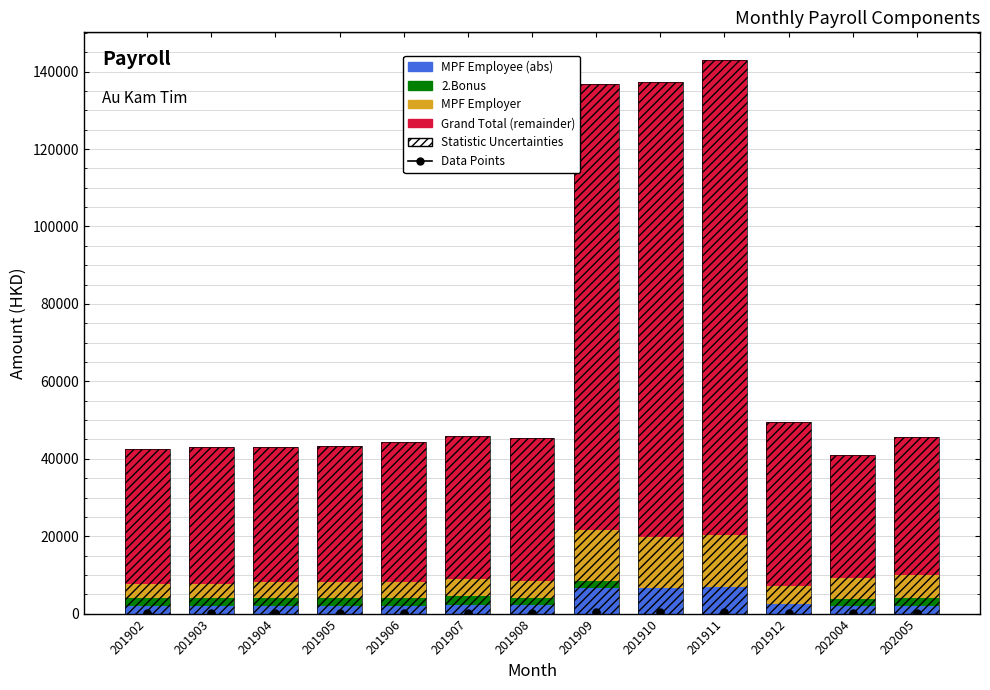

Reading left to right, what are all the values shown in this chart?

MPF Employee (abs): 201902=2049.3	201903=2069.3	201904=2049.3	201905=2061.1	201906=2104.3	201907=2189.2	201908=2140.9	201909=6512.6	201910=6635.8	201911=6808.8	201912=2378.8	202004=1881.3	202005=2093.7
2.Bonus: 201902=2000.0	201903=2000.0	201904=2000.0	201905=2000.0	201906=2000.0	201907=2300.0	201908=2000.0	201909=2000.0	201910=0.0	201911=0.0	201912=0.0	202004=2000.0	202005=2000.0
MPF Employer: 201902=3688.8	201903=3724.8	201904=4098.7	201905=4122.1	201906=4208.7	201907=4378.4	201908=4281.9	201909=13025.2	201910=13271.5	201911=13617.5	201912=4757.5	202004=5315.1	202005=5824.8
Grand Total (remainder): 201902=34888.3	201903=35248.3	201904=34888.3	201905=35098.9	201906=35978.3	201907=37105.5	201908=37036.7	201909=115227.1	201910=117444.0	201911=122557.5	201912=42317.5	202004=31863.0	202005=35686.3
Statistic Uncertainties: 201902=42626.5	201903=43042.5	201904=43036.4	201905=43282.1	201906=44291.4	201907=45973.1	201908=45459.5	201909=136765.0	201910=137351.3	201911=142983.8	201912=49453.8	202004=41059.4	202005=45604.8